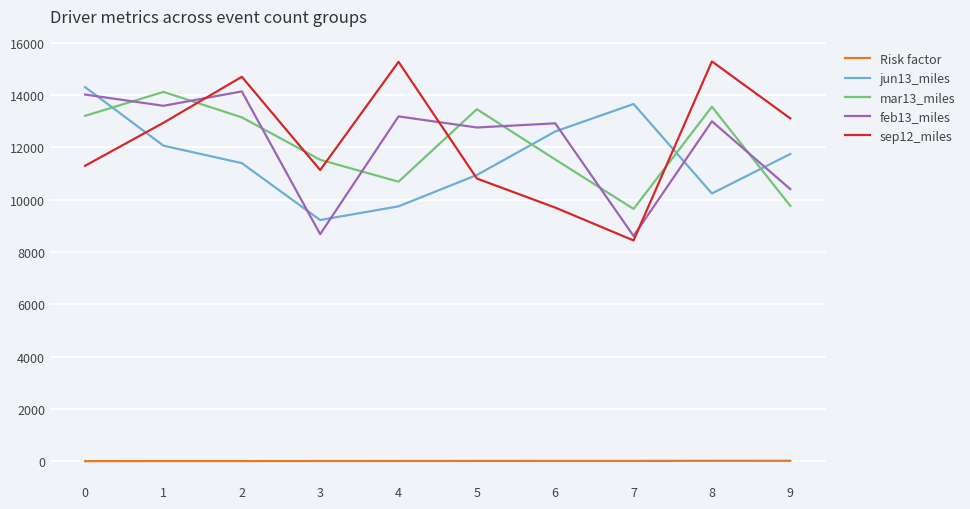

What is the greatest value displayed?

15279.0